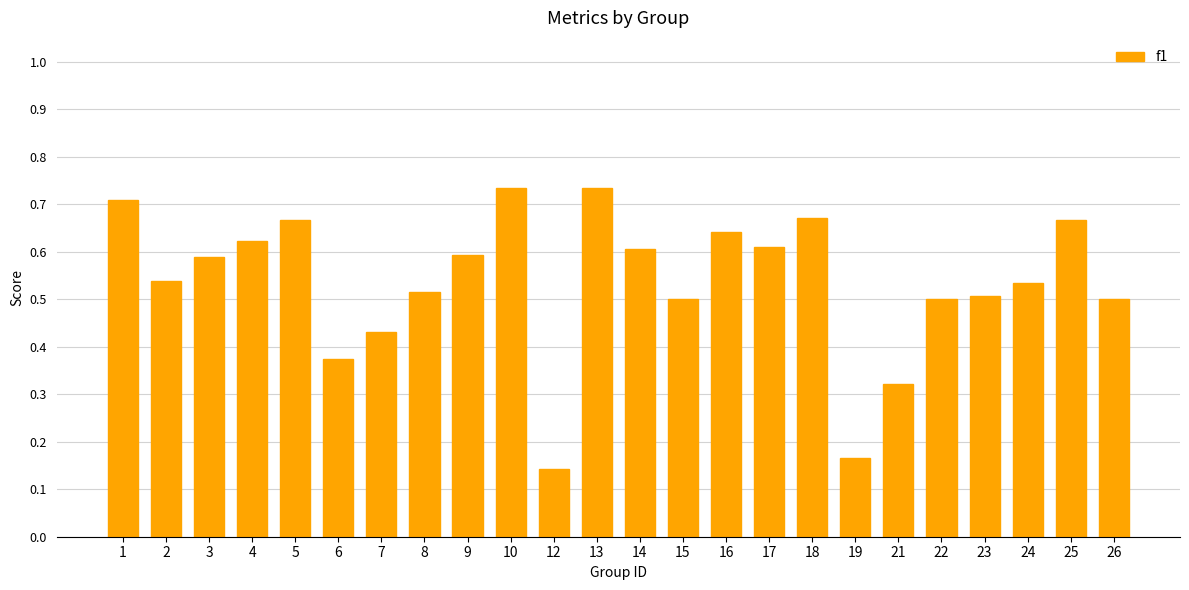

What is the sum of the values at 15 and 22?

1.0